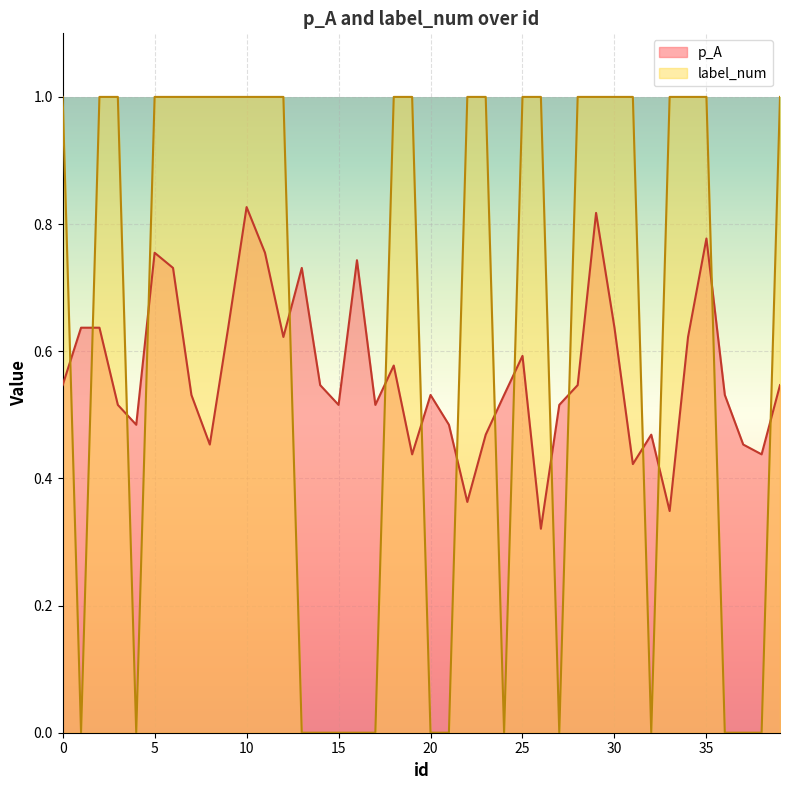

Reading left to right, list all the values displayed in this chart.

p_A: 0=0.5	1=0.6	2=0.6	3=0.5	4=0.5	5=0.8	6=0.7	7=0.5	8=0.5	9=0.6	10=0.8	11=0.8	12=0.6	13=0.7	14=0.5	15=0.5	16=0.7	17=0.5	18=0.6	19=0.4	20=0.5	21=0.5	22=0.4	23=0.5	24=0.5	25=0.6	26=0.3	27=0.5	28=0.5	29=0.8	30=0.6	31=0.4	32=0.5	33=0.3	34=0.6	35=0.8	36=0.5	37=0.5	38=0.4	39=0.5
label_num: 0=1.0	1=0.0	2=1.0	3=1.0	4=0.0	5=1.0	6=1.0	7=1.0	8=1.0	9=1.0	10=1.0	11=1.0	12=1.0	13=0.0	14=0.0	15=0.0	16=0.0	17=0.0	18=1.0	19=1.0	20=0.0	21=0.0	22=1.0	23=1.0	24=0.0	25=1.0	26=1.0	27=0.0	28=1.0	29=1.0	30=1.0	31=1.0	32=0.0	33=1.0	34=1.0	35=1.0	36=0.0	37=0.0	38=0.0	39=1.0